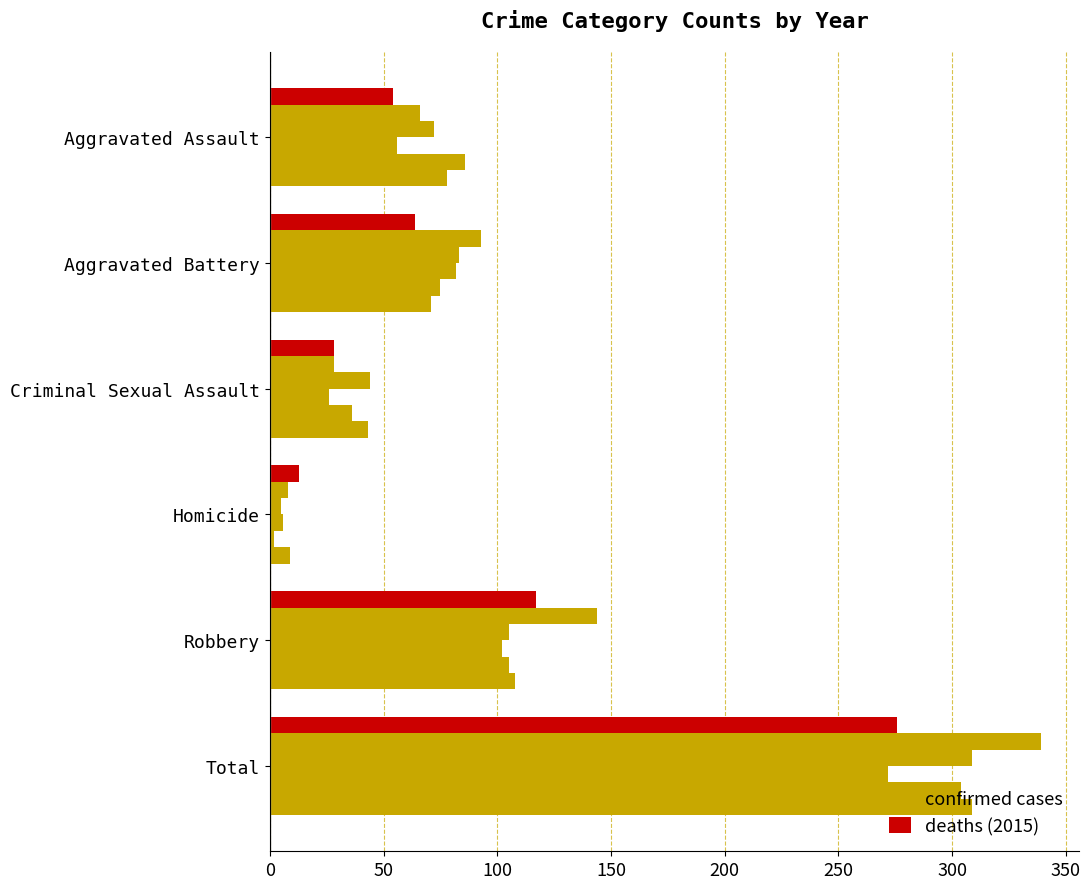

The confirmed (2021) series shows 3 at Homicide. True or false?

False